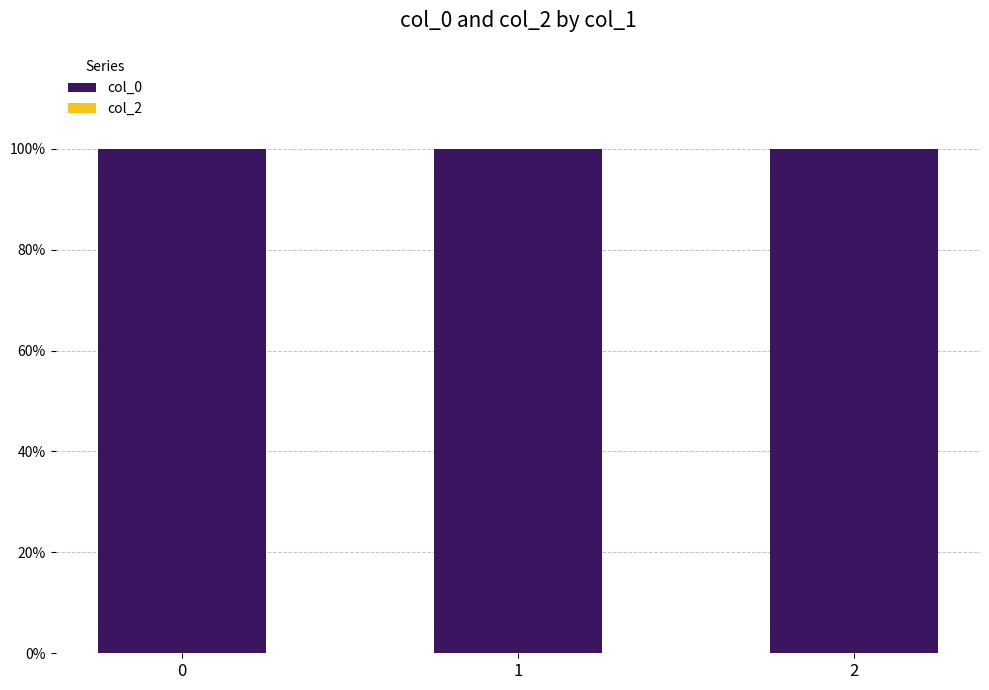

Count the number of categories in the chart.

3